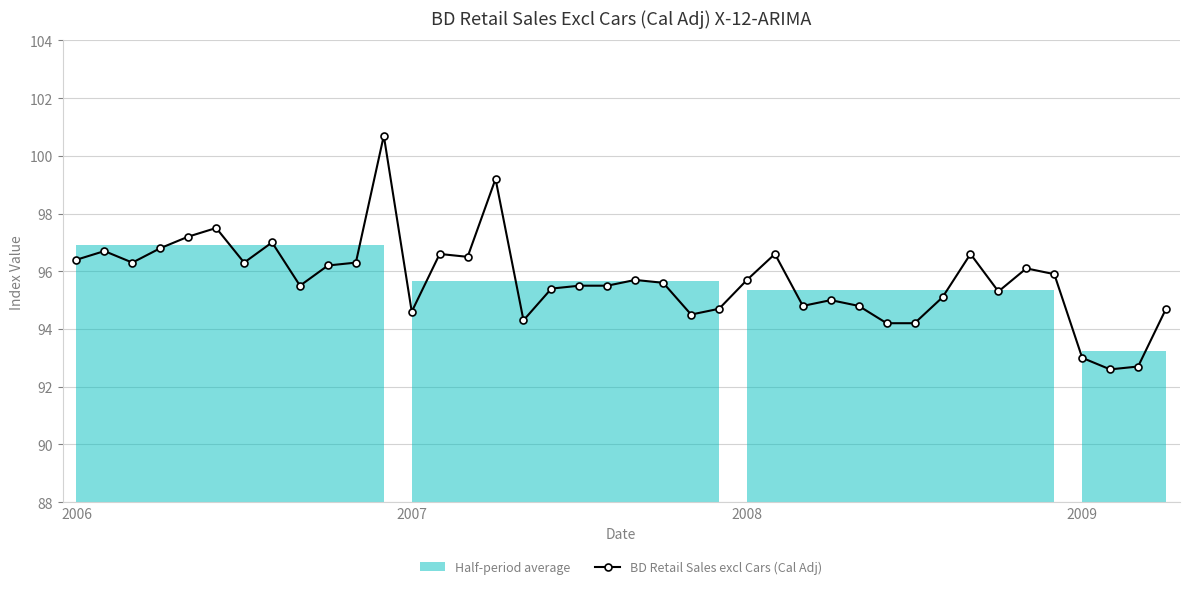

Reading left to right, what are all the values shown in this chart?

96.4	96.7	96.3	96.8	97.2	97.5	96.3	97.0	95.5	96.2	96.3	100.7	94.6	96.6	96.5	99.2	94.3	95.4	95.5	95.5	95.7	95.6	94.5	94.7	95.7	96.6	94.8	95.0	94.8	94.2	94.2	95.1	96.6	95.3	96.1	95.9	93.0	92.6	92.7	94.7